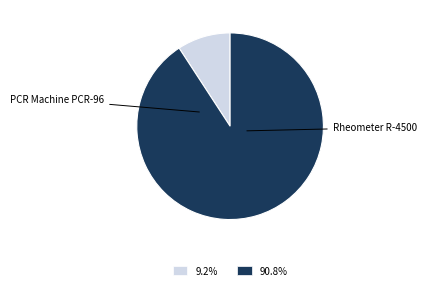

Is there any slice that represents more than half of the pie?

Yes